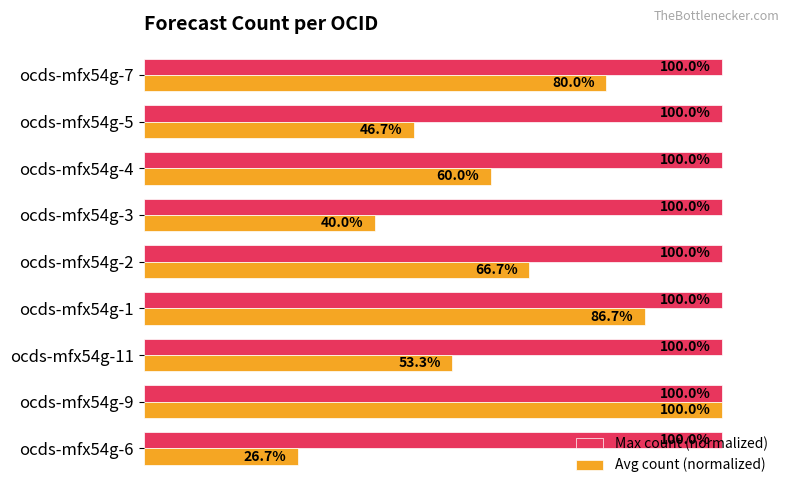

Which series has the widest spread of values?

Avg count (normalized)